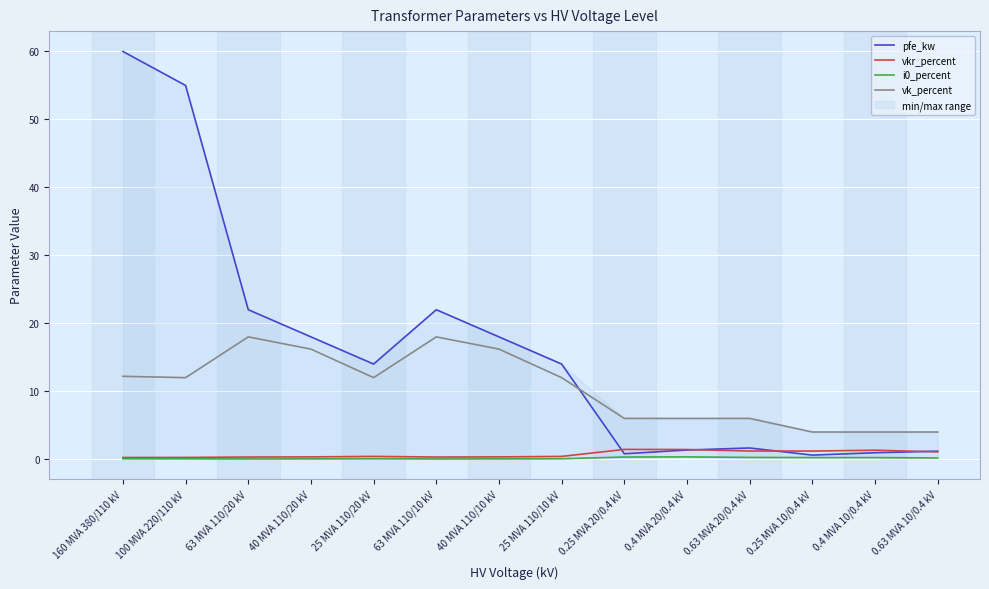

What position from the left is 63 MVA 110/20 kV?

3